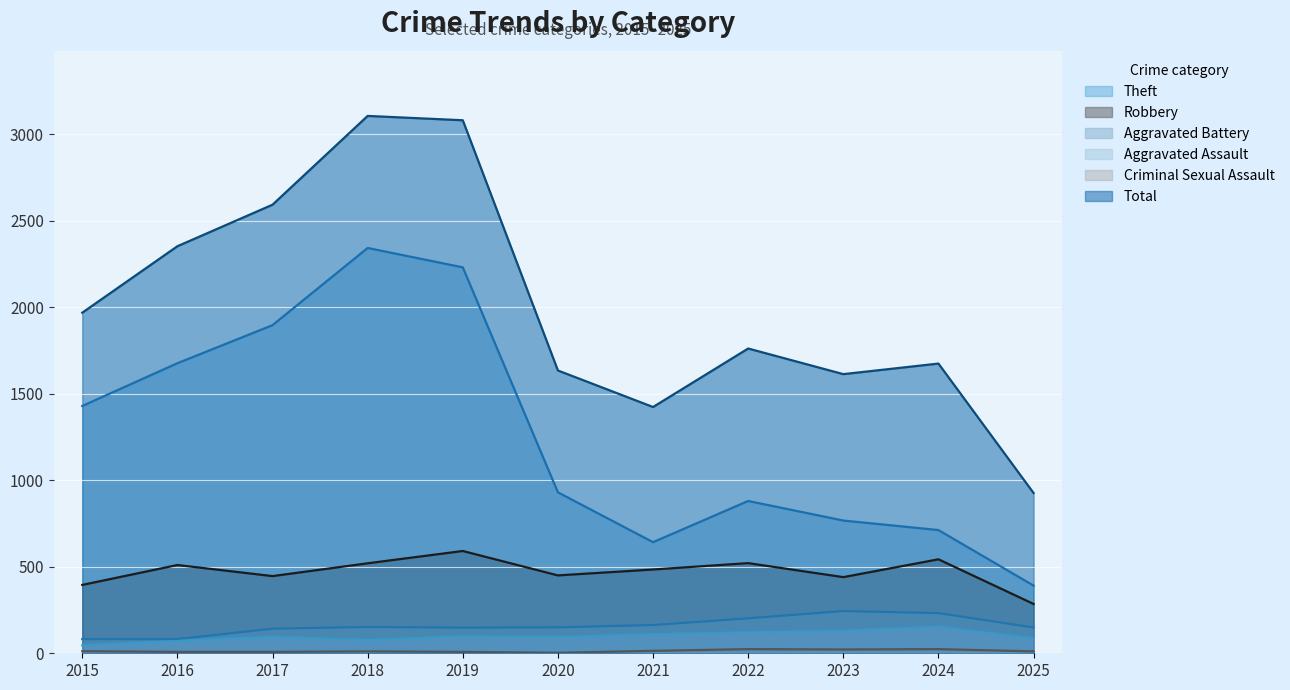

Reading right to left, extract all data points from this chart.

Theft: 2025=391	2024=712	2023=767	2022=880	2021=642	2020=930	2019=2230	2018=2342	2017=1896	2016=1676	2015=1429
Robbery: 2025=285	2024=543	2023=440	2022=521	2021=484	2020=450	2019=591	2018=520	2017=446	2016=510	2015=395
Aggravated Battery: 2025=149	2024=232	2023=244	2022=202	2021=163	2020=150	2019=148	2018=152	2017=142	2016=82	2015=82
Aggravated Assault: 2025=86	2024=153	2023=130	2022=121	2021=110	2020=94	2019=98	2018=77	2017=95	2016=71	2015=46
Criminal Sexual Assault: 2025=11	2024=24	2023=22	2022=24	2021=14	2020=3	2019=8	2018=11	2017=8	2016=8	2015=12
Total: 2025=926	2024=1674	2023=1613	2022=1761	2021=1423	2020=1634	2019=3080	2018=3105	2017=2592	2016=2352	2015=1968